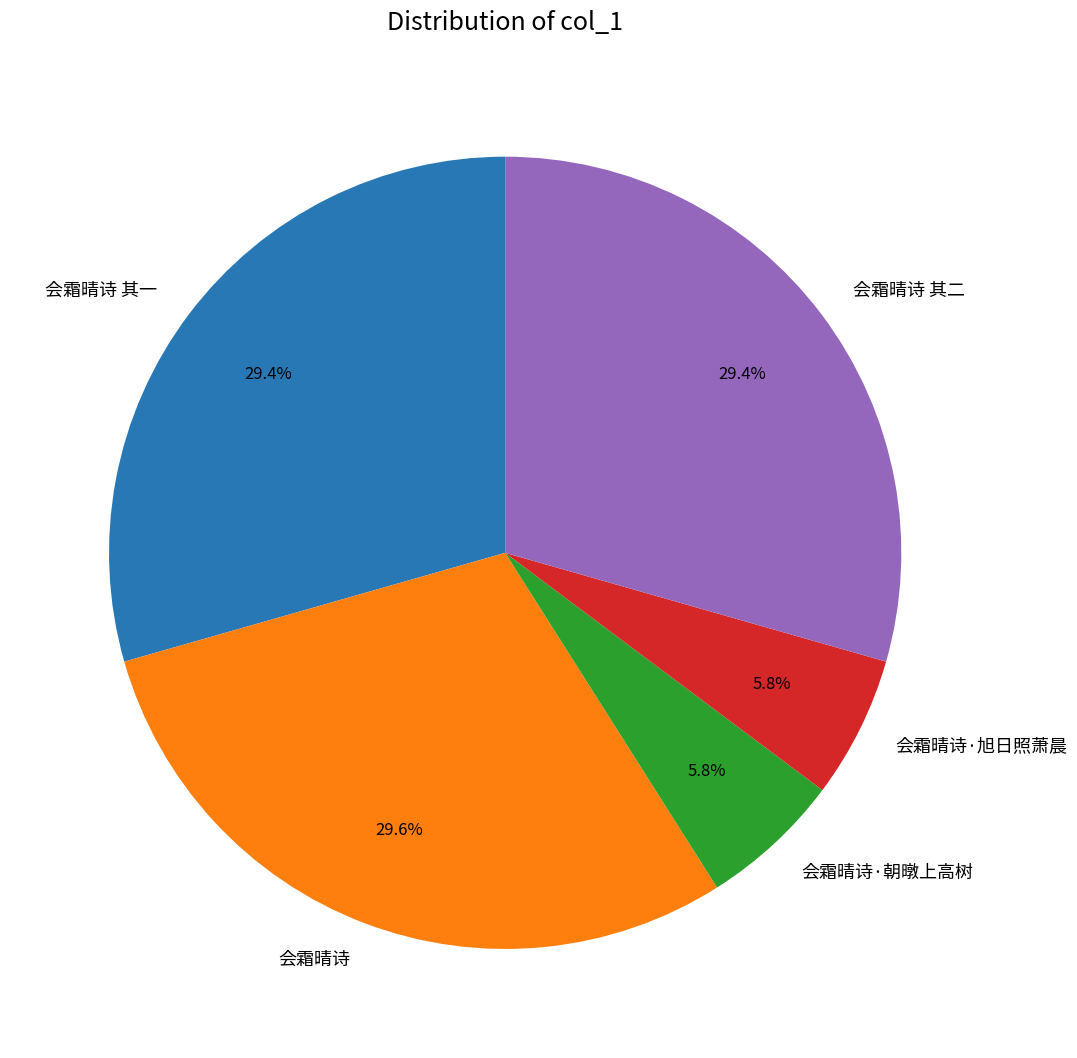

Which has a higher value, 会霜晴诗·朝暾上高树 or 会霜晴诗?

会霜晴诗